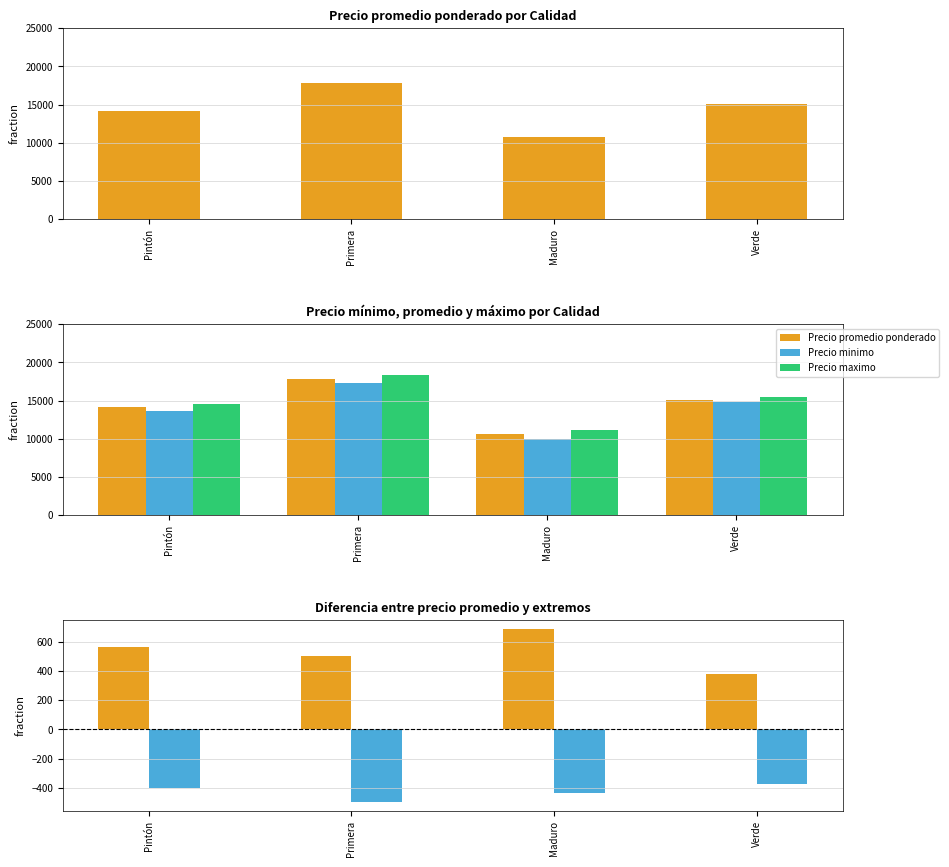

At which label does Promedio − Mínimo reach its peak?

Maduro